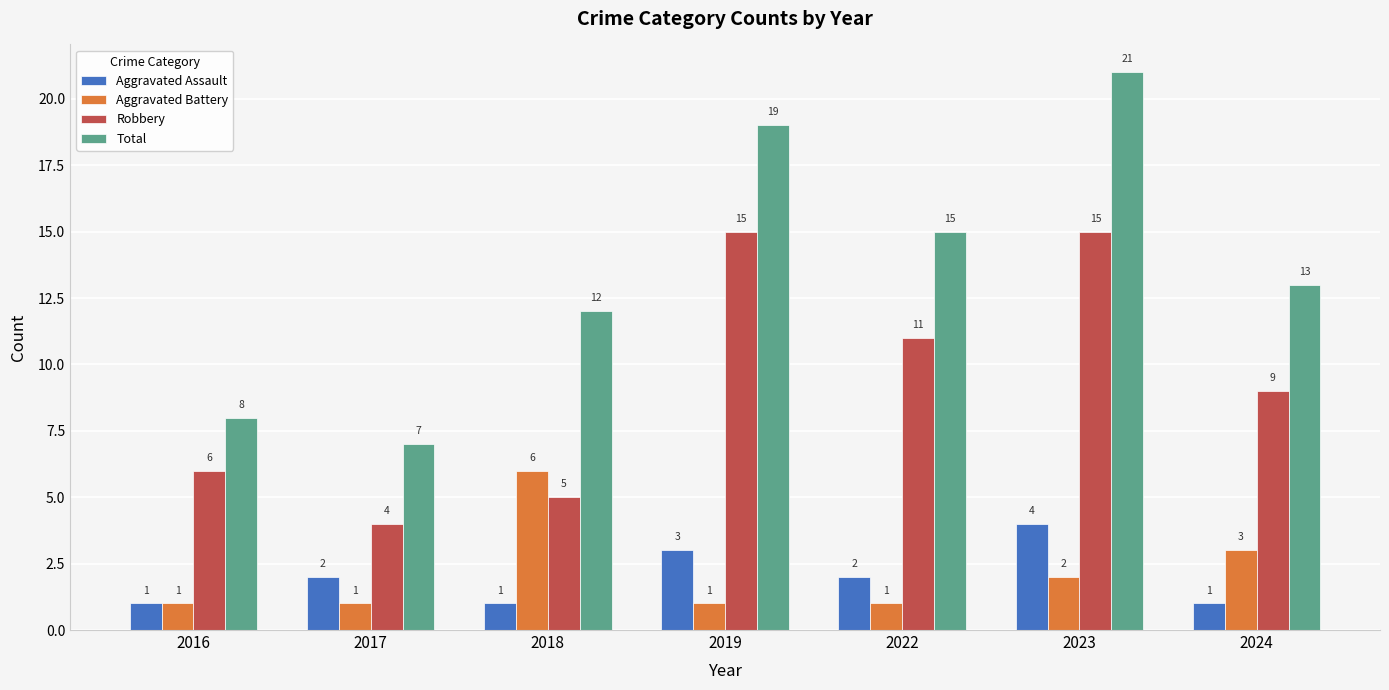

Does the chart contain any negative values?

No